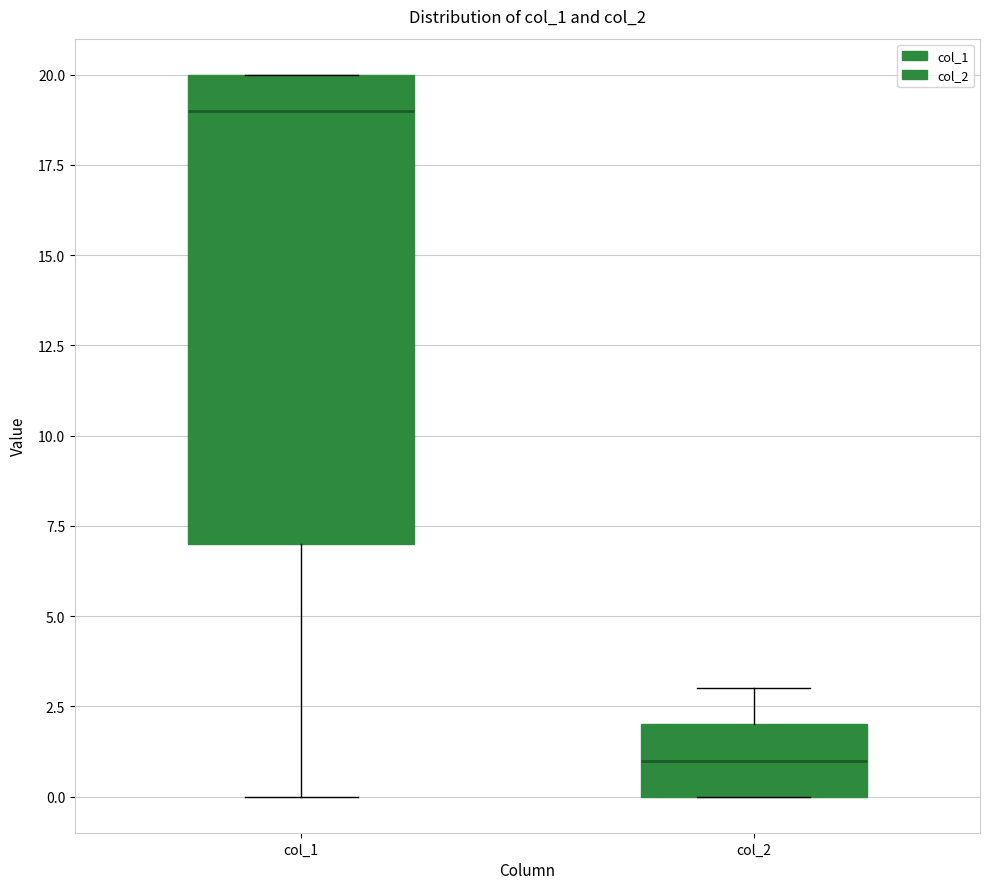

Which box has the lowest median line?

col_2